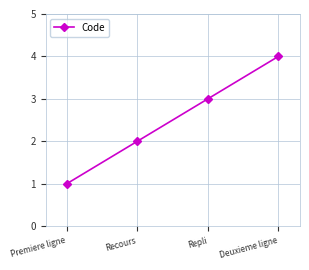

How many values are between 2 and 4?

3